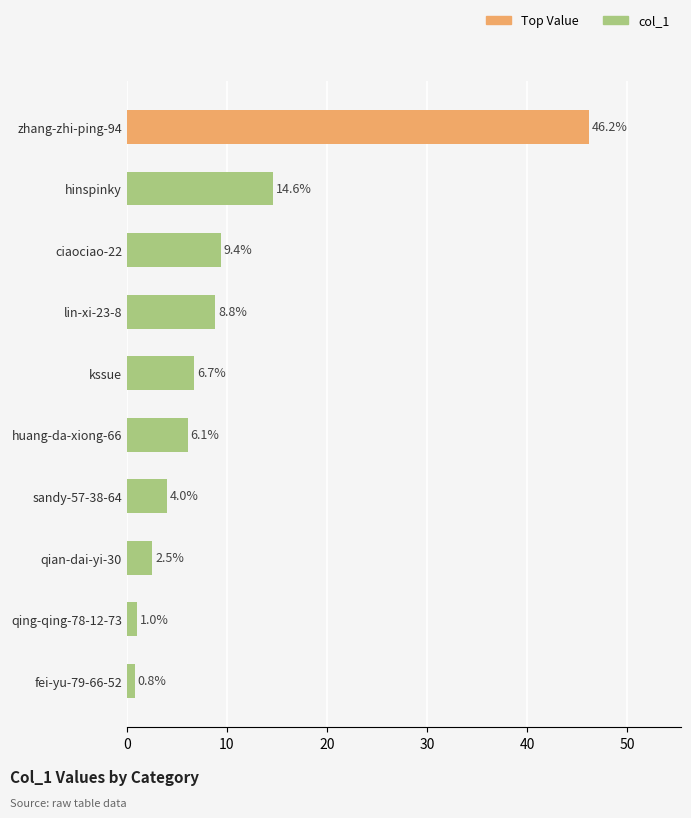

Where is the data nearest to the value 23?

hinspinky